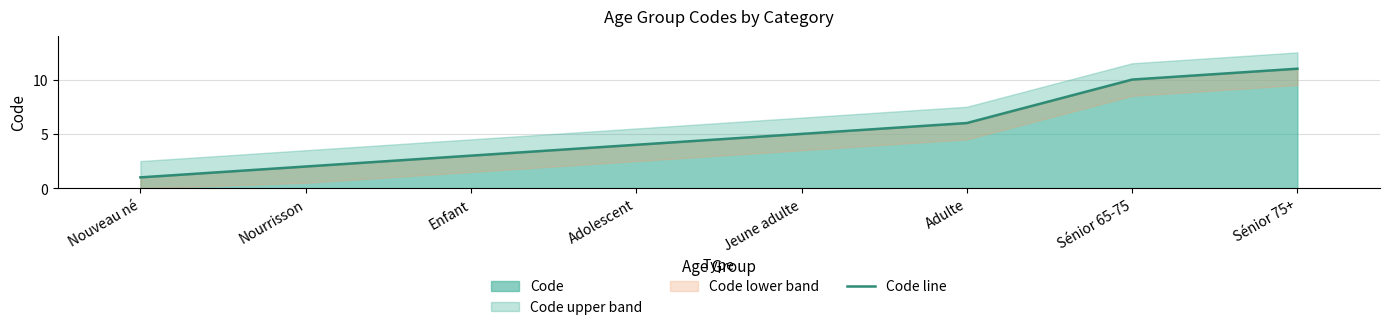

Where is the data nearest to the value 6?

Adulte